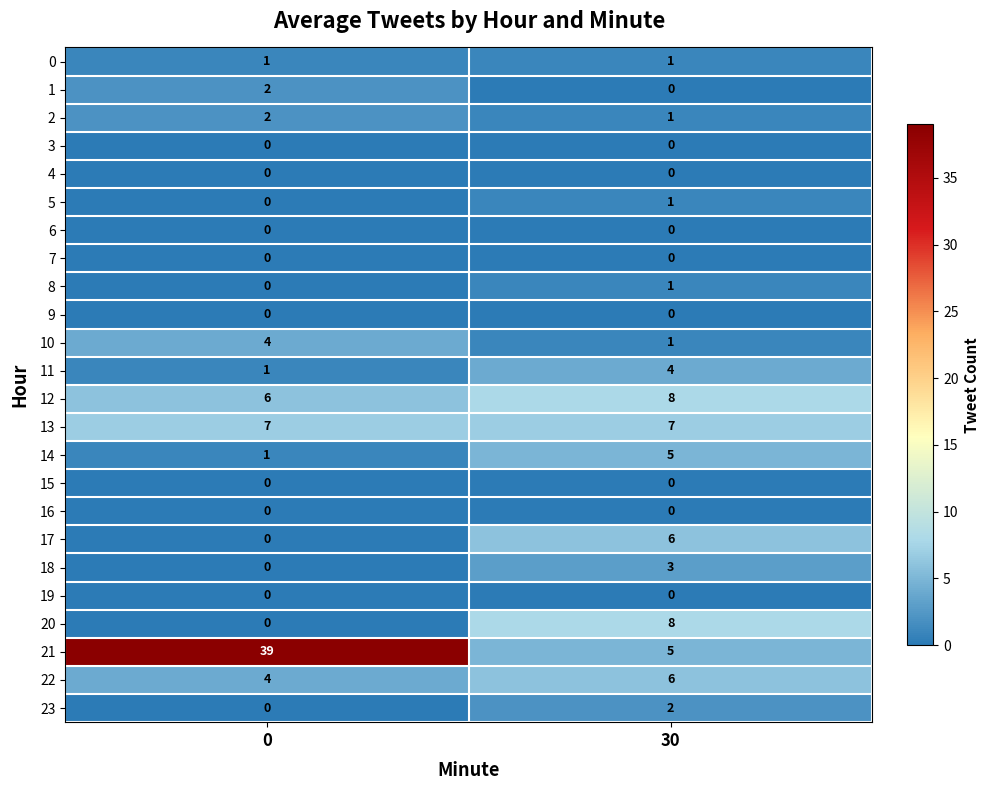

At how many categories does at least one series exceed 32?

1